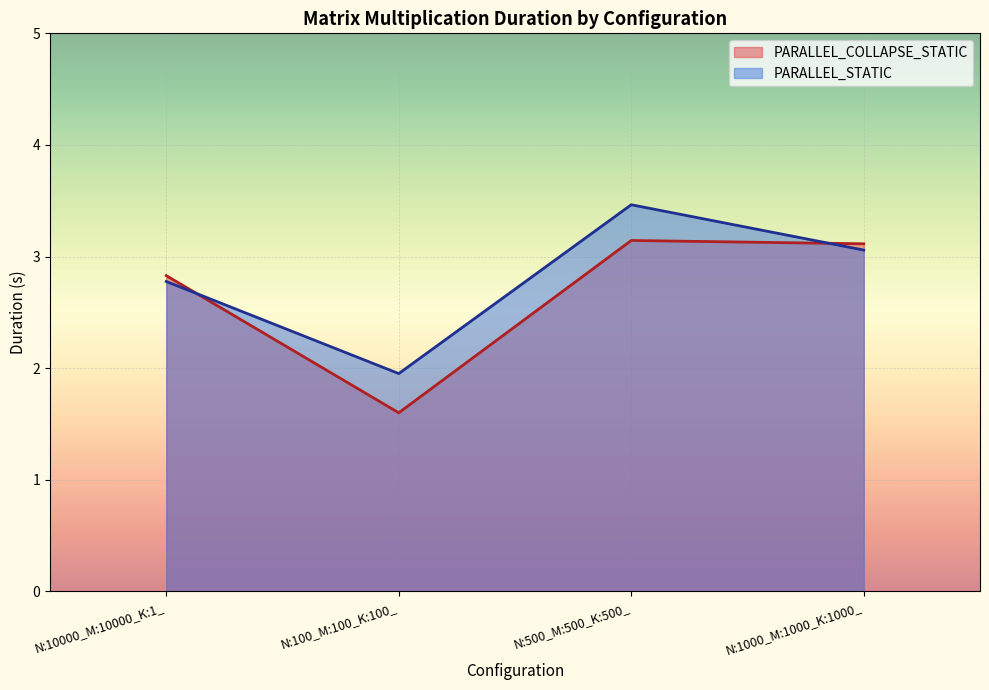

What is the difference between the PARALLEL_STATIC values at N:100_M:100_K:100_ and N:1000_M:1000_K:1000_?

1.1